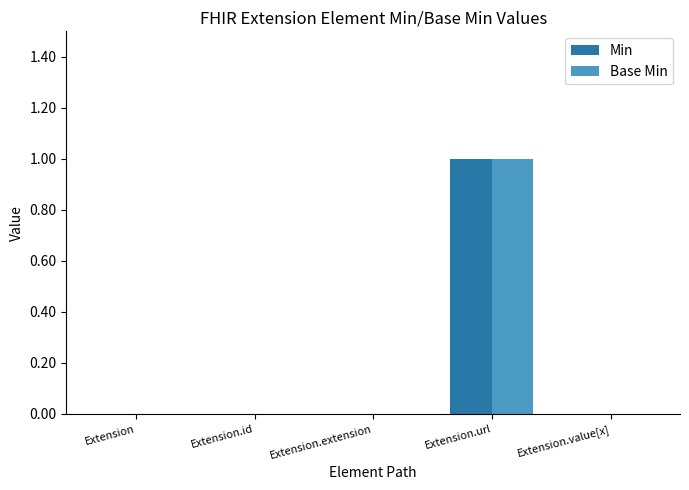

Are the bars grouped side by side (vs. stacked)?

Yes